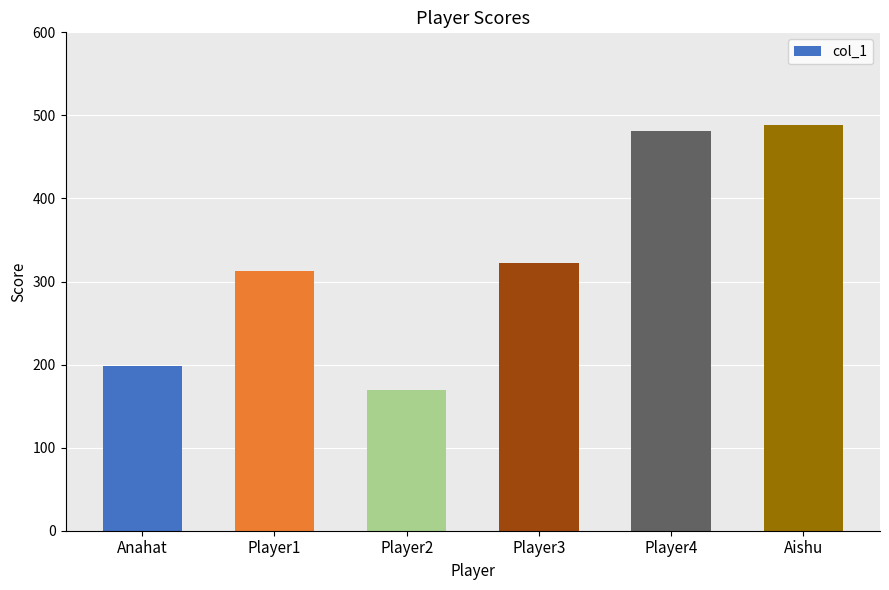

How many series are shown in this chart?

1